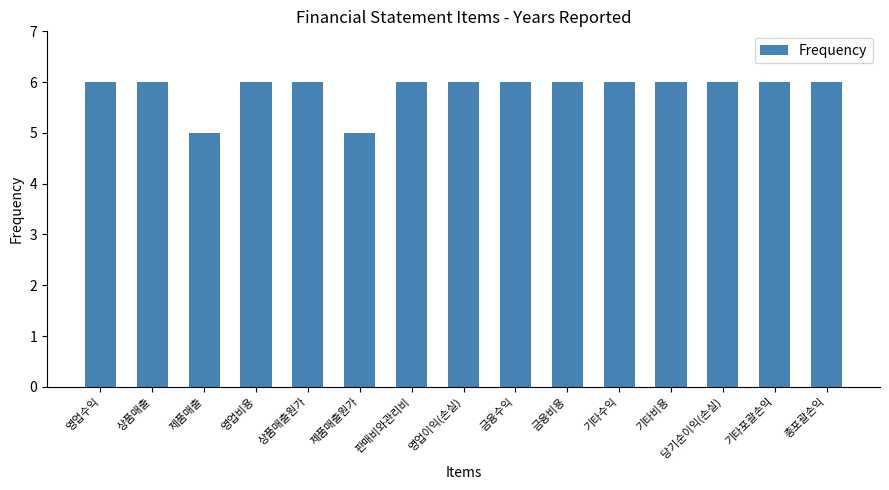

True or false: the data shows 11 at 영업수익.

False